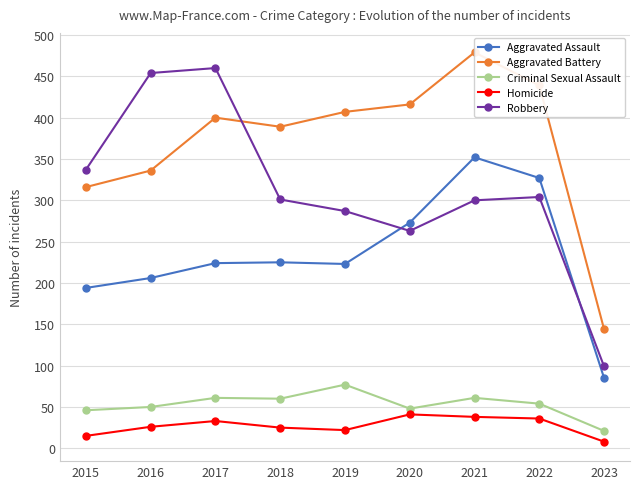

Which category has the lowest value across all series?

2023